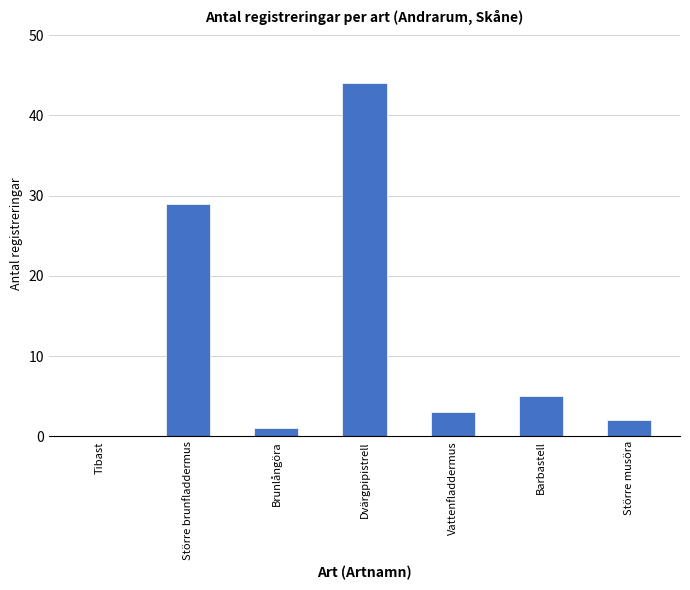

What is the approximate value at Större brunfladdermus, to the nearest 10?

30